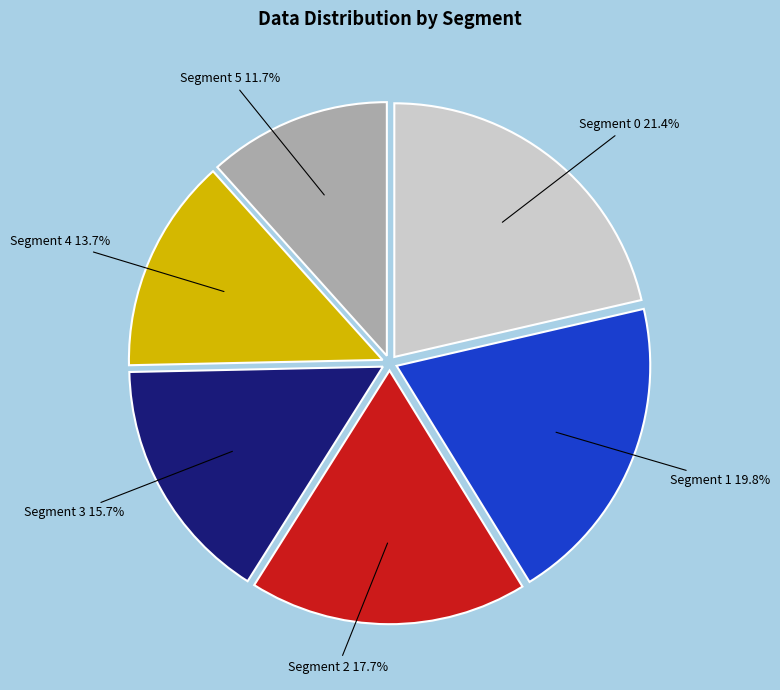

Is the sum of Segment 3 and Segment 1 greater than half?

No